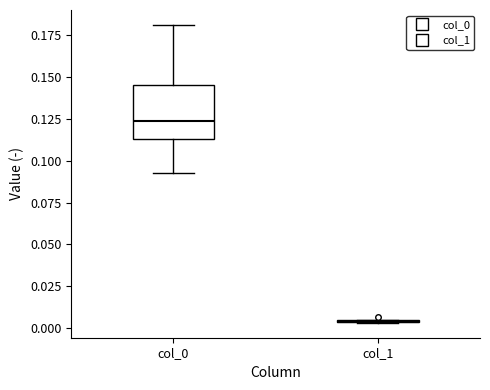

Comparing the boxes themselves (not the whiskers), which one is the tallest?

col_0